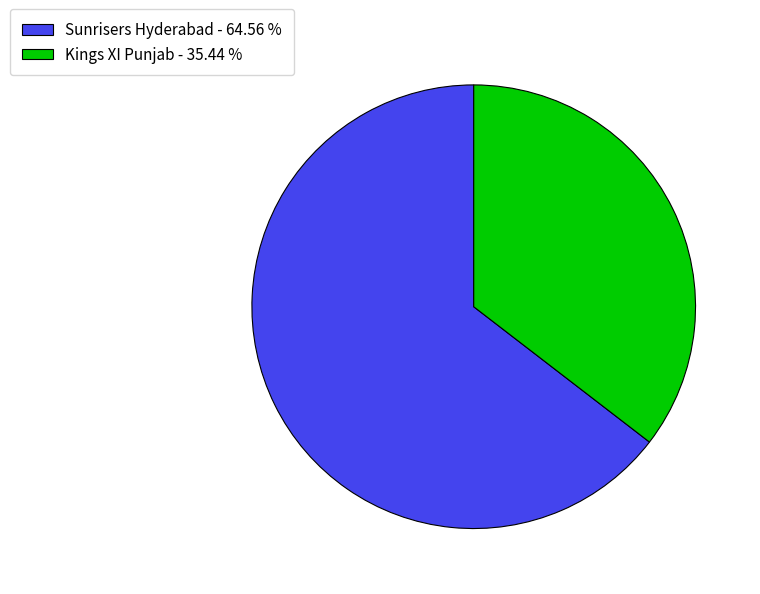

Which category has the smallest portion of the pie?

Kings XI Punjab